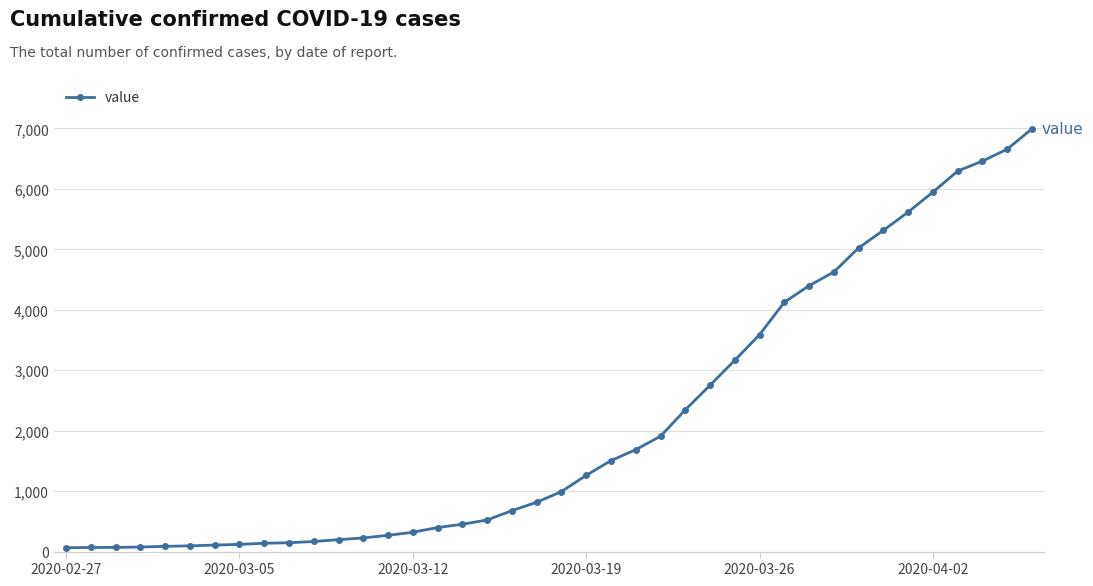

What is the difference between the second highest and minimum values?

6593